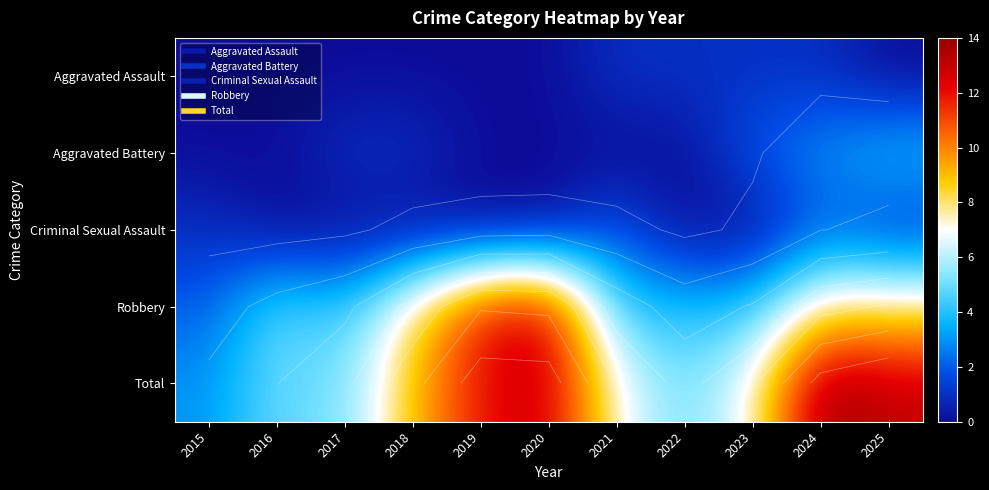

Which series has the largest total across all categories?

Total